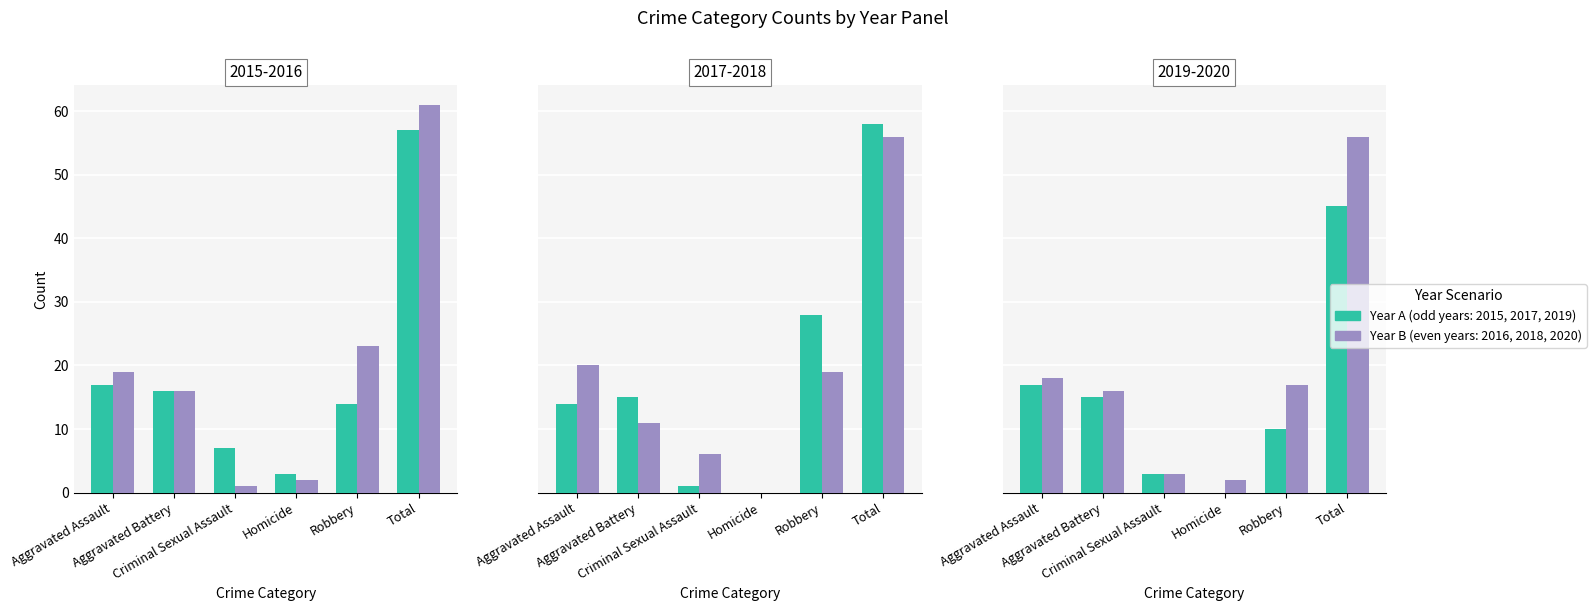

Reading left to right, extract all data points from this chart.

2015: Aggravated Assault=17	Aggravated Battery=16	Criminal Sexual Assault=7	Homicide=3	Robbery=14	Total=57
2016: Aggravated Assault=19	Aggravated Battery=16	Criminal Sexual Assault=1	Homicide=2	Robbery=23	Total=61
2017: Aggravated Assault=14	Aggravated Battery=15	Criminal Sexual Assault=1	Homicide=0	Robbery=28	Total=58
2018: Aggravated Assault=20	Aggravated Battery=11	Criminal Sexual Assault=6	Homicide=0	Robbery=19	Total=56
2019: Aggravated Assault=17	Aggravated Battery=15	Criminal Sexual Assault=3	Homicide=0	Robbery=10	Total=45
2020: Aggravated Assault=18	Aggravated Battery=16	Criminal Sexual Assault=3	Homicide=2	Robbery=17	Total=56